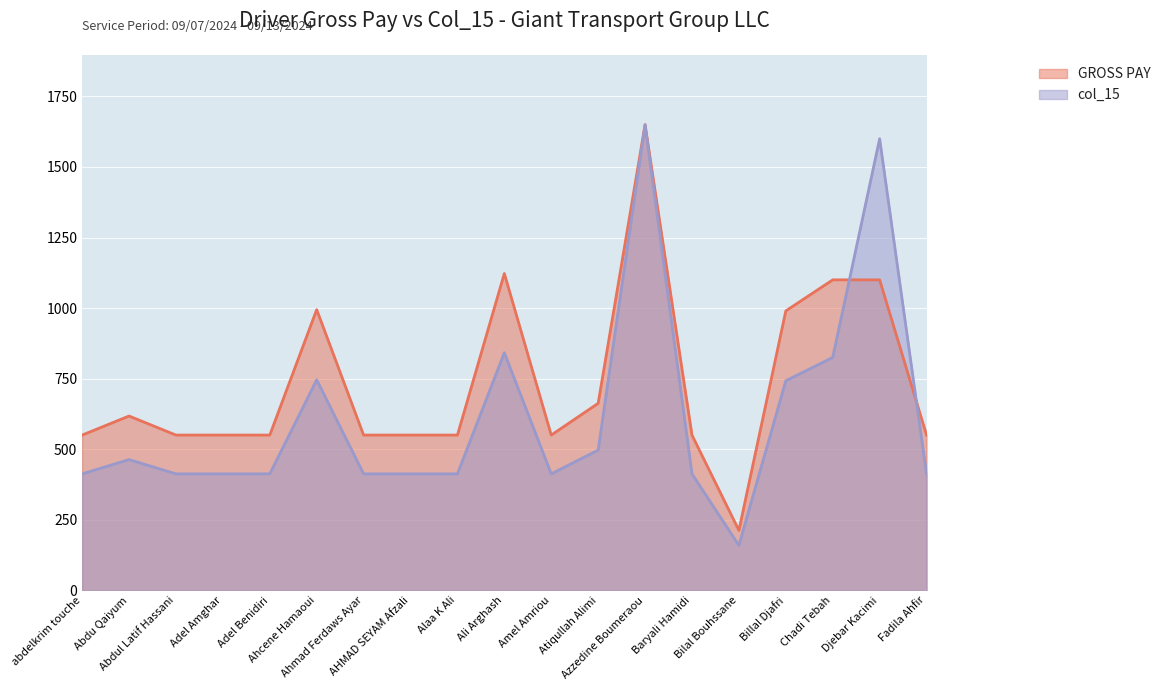

Which series ends up on top after the final intersection of GROSS PAY and col_15?

GROSS PAY